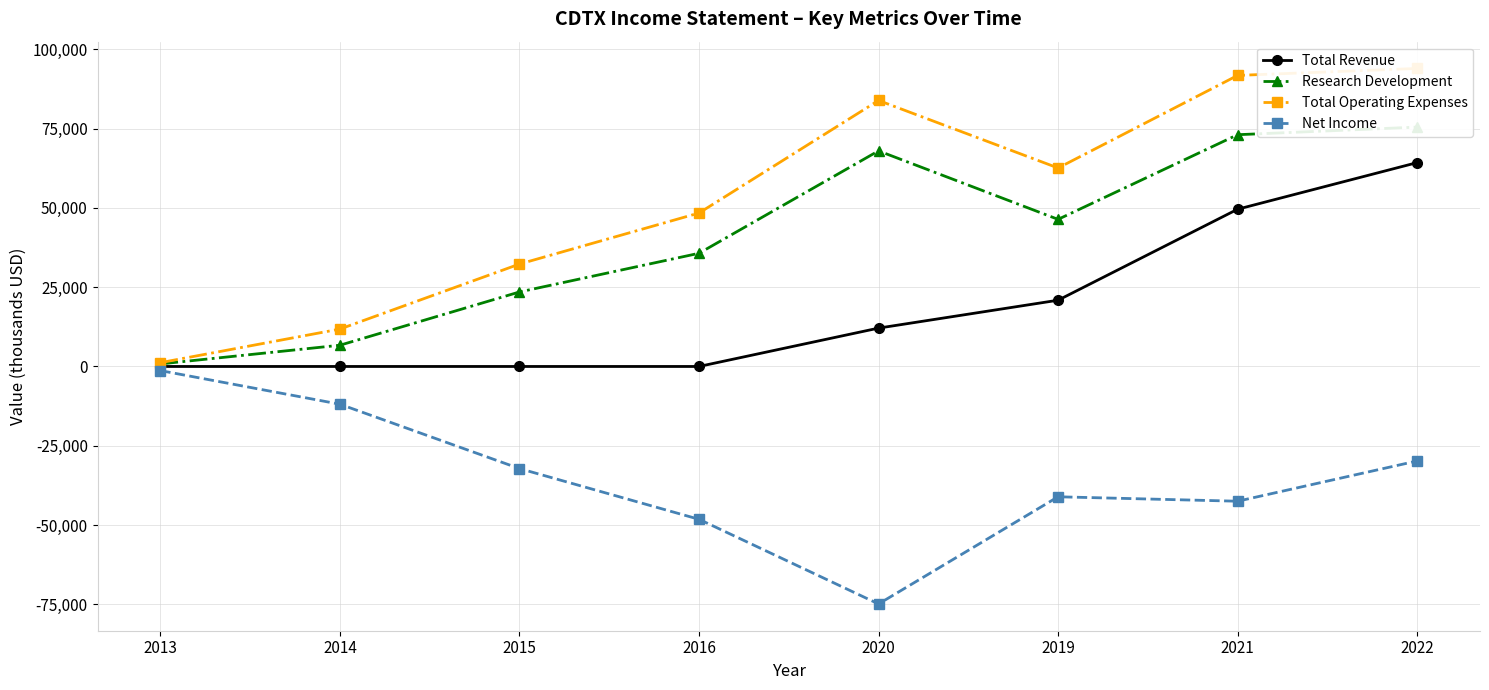

Where is the first local minimum for Net Income?

2020